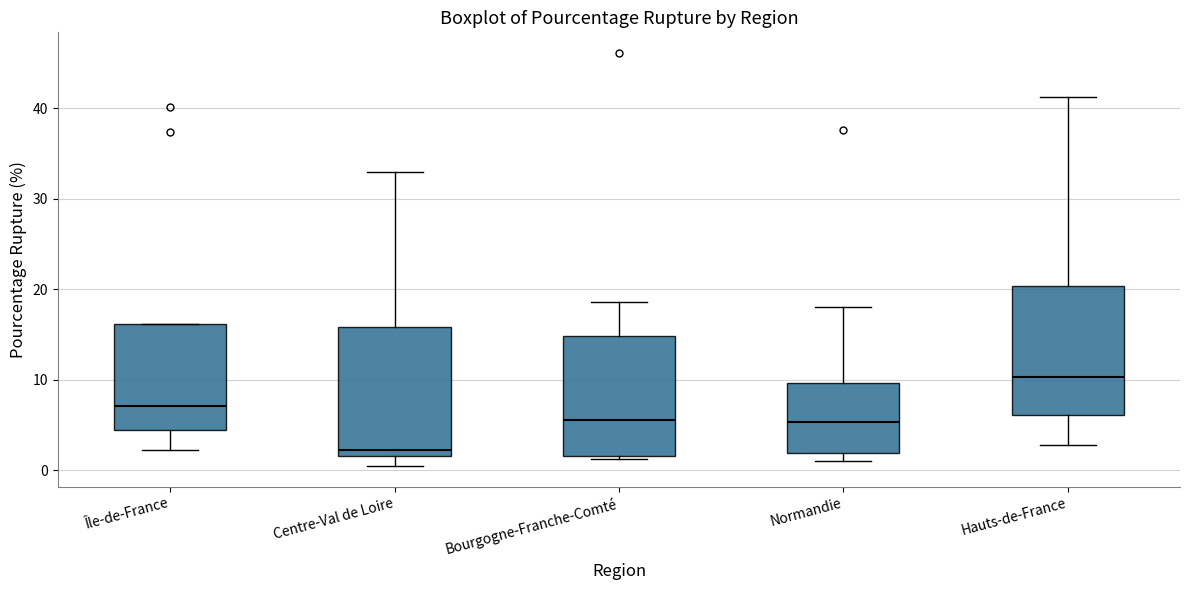

Reading left to right, transcribe this box plot: for each box, give where its median line is, the range the box spans, and where its two whiskers end, as read against the y-axis. The values are not printed on the chart, so give them approximately, as read against the axis.

Île-de-France: median 7, box 4 to 16, whiskers 2 to 16
Centre-Val de Loire: median 2 (just above the box's lower edge), box 2 to 16, whiskers 0 to 33
Bourgogne-Franche-Comté: median 6, box 2 to 15, whiskers 1 to 19
Normandie: median 5, box 2 to 10, whiskers 1 to 18
Hauts-de-France: median 10, box 6 to 20, whiskers 3 to 41